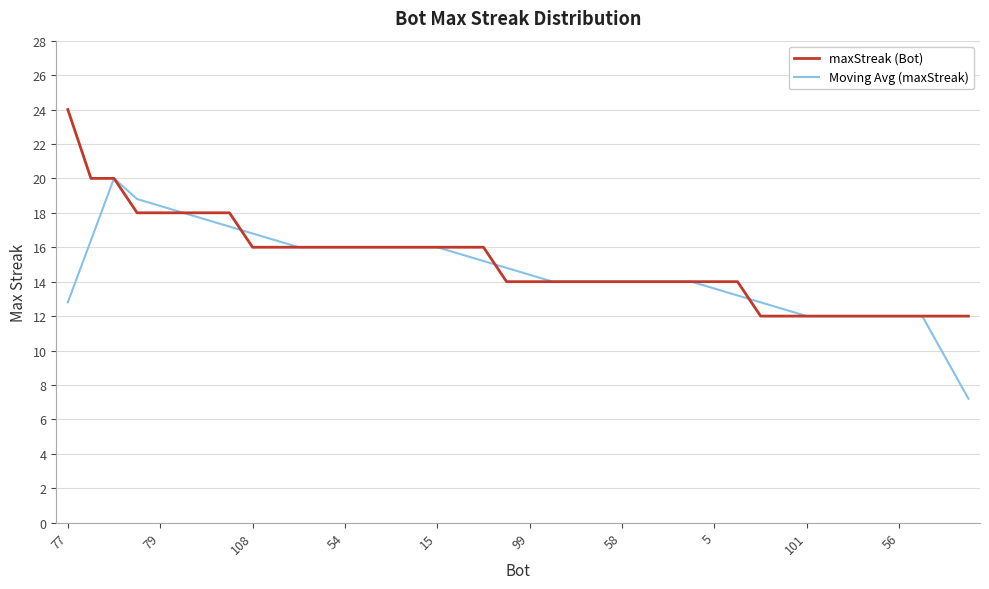

Rank the series by their maximum value, from lowest to highest.

Moving Avg (maxStreak), maxStreak (Bot)